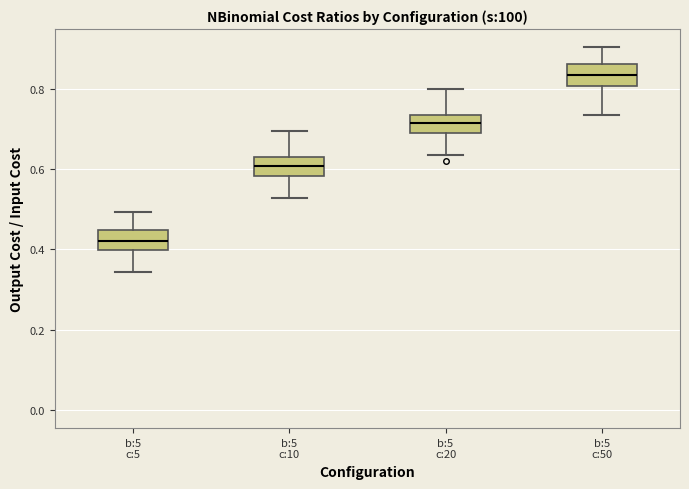

Reading left to right, read every box against the y-axis: the position of its median line, the range the box covers, and the ends of its whiskers. The values are not printed on the chart, so give them approximately, as read against the axis.

b:5 c:5: median 0.42, box 0.40 to 0.44, whiskers 0.34 to 0.50
b:5 c:10: median 0.60, box 0.58 to 0.62, whiskers 0.52 to 0.70
b:5 c:20: median 0.72, box 0.70 to 0.74, whiskers 0.64 to 0.80
b:5 c:50: median 0.84, box 0.80 to 0.86, whiskers 0.74 to 0.90